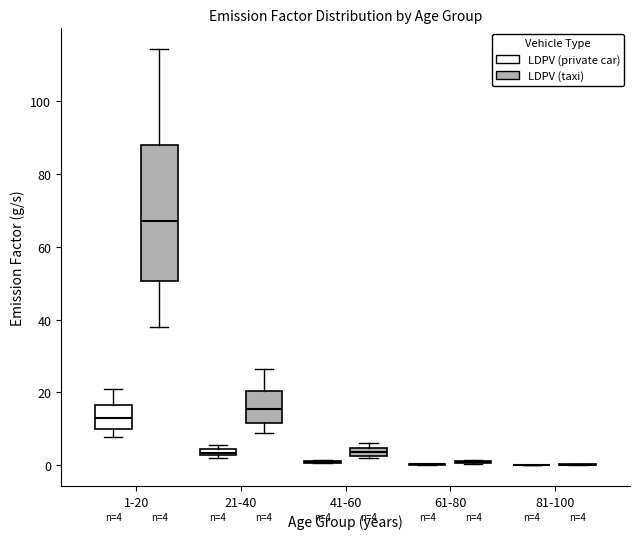

Comparing the boxes themselves (not the whiskers), which one is the tallest?

1-20 (LDPV (taxi))